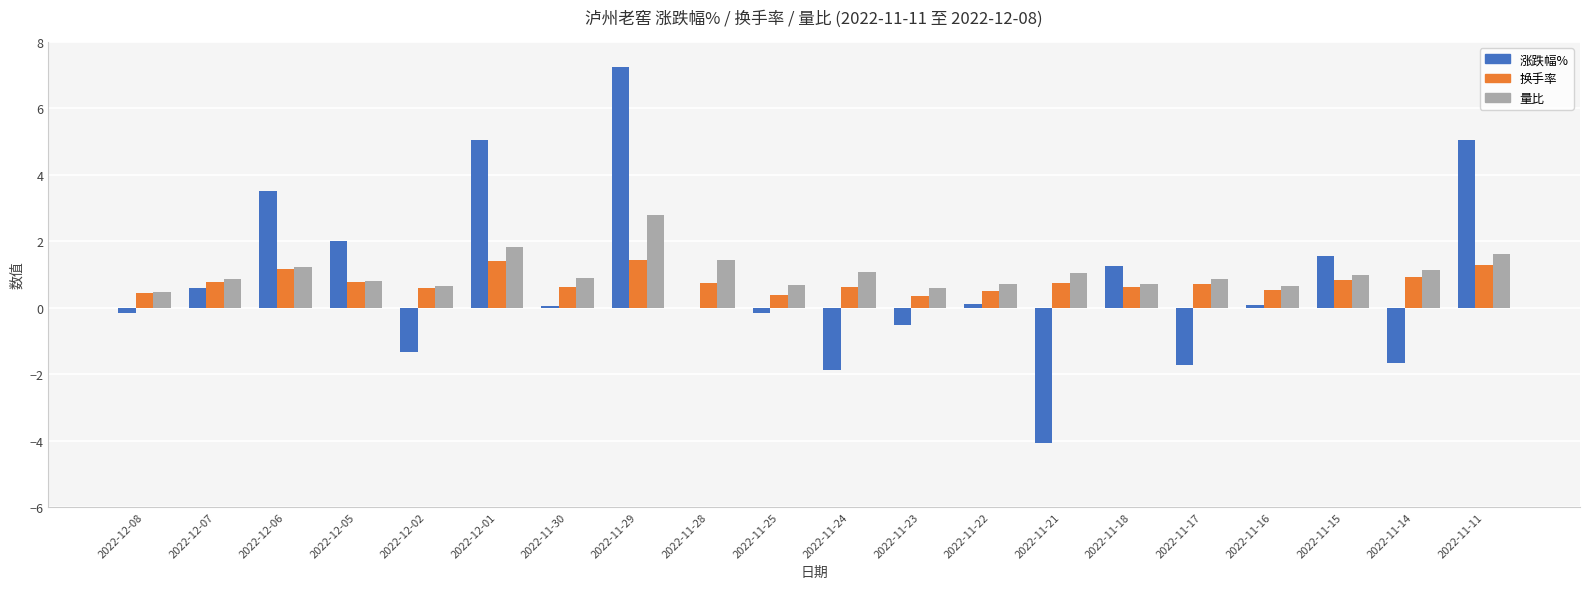

Between 2022-12-07 and 2022-12-05, which series saw the biggest shift?

涨跌幅%